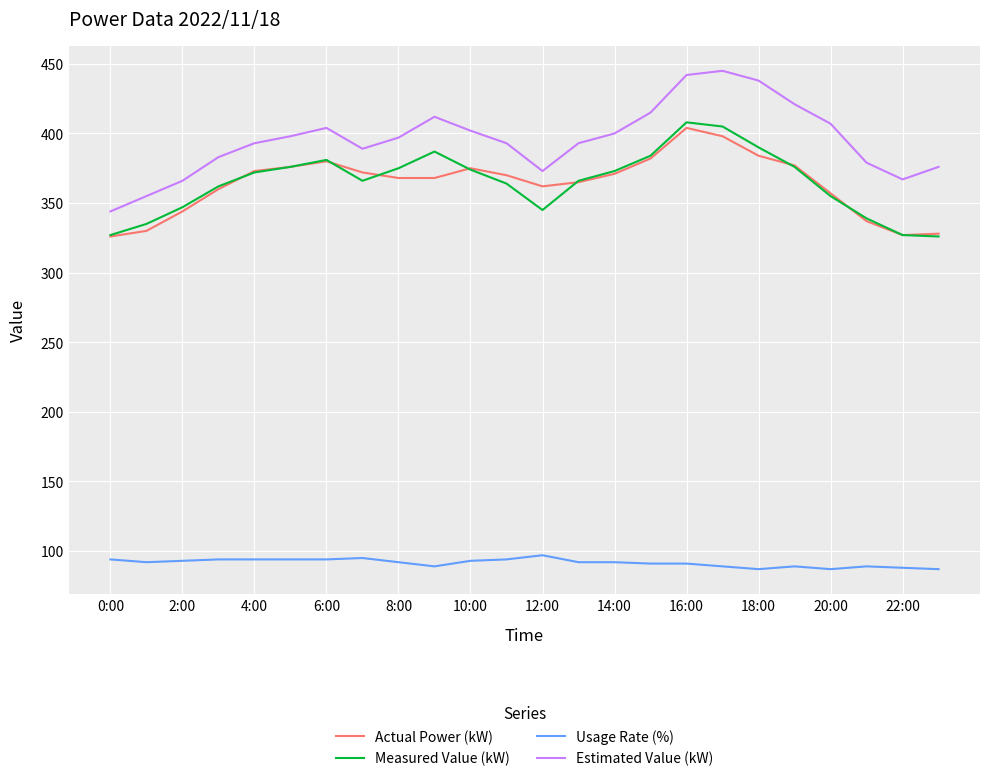

Which series has the largest total across all categories?

Estimated Value (kW)